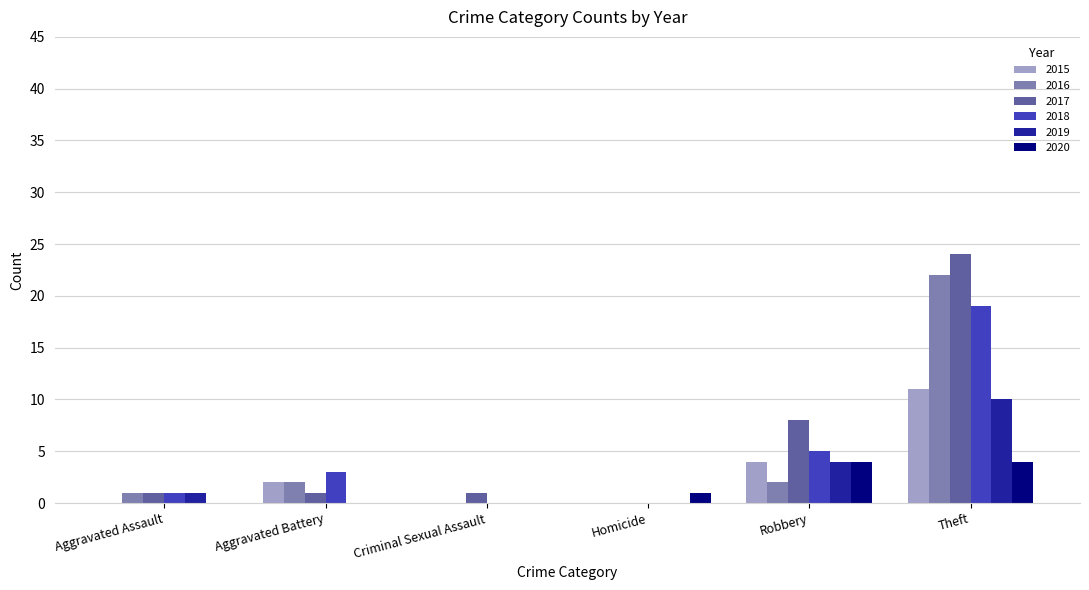

What are all the series names shown in the legend?

2015, 2016, 2017, 2018, 2019, 2020